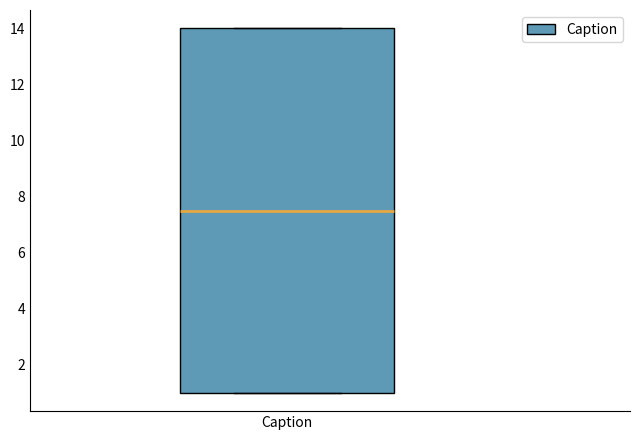

Transcribe this box plot: give where the median line is, the range the box spans, and where the two whiskers end, as read against the y-axis. The values are not printed on the chart, so give them approximately, as read against the axis.

median 7.6, box 1.0 to 14.0, whiskers 1.0 to 14.0